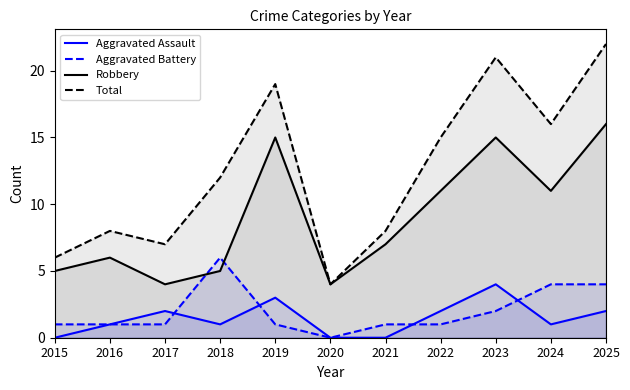

What is the difference between the maximum and minimum values in the Robbery series?

12